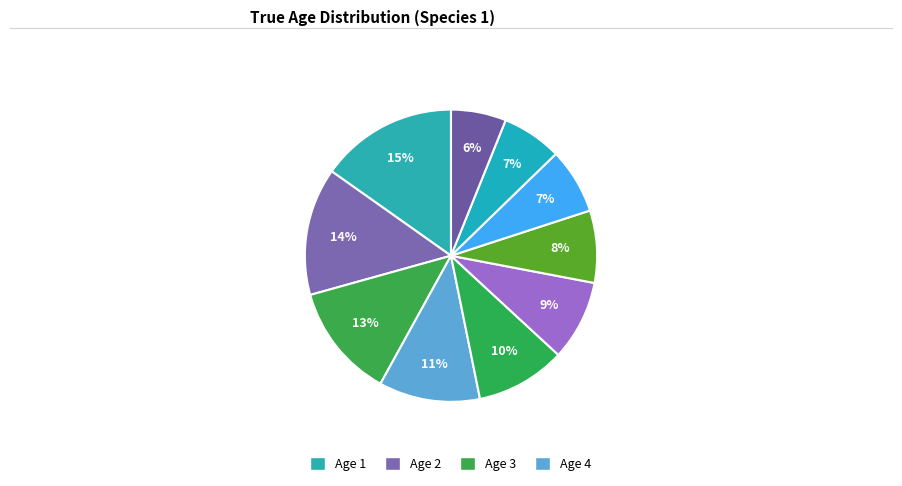

How many slices are in this pie chart?

10